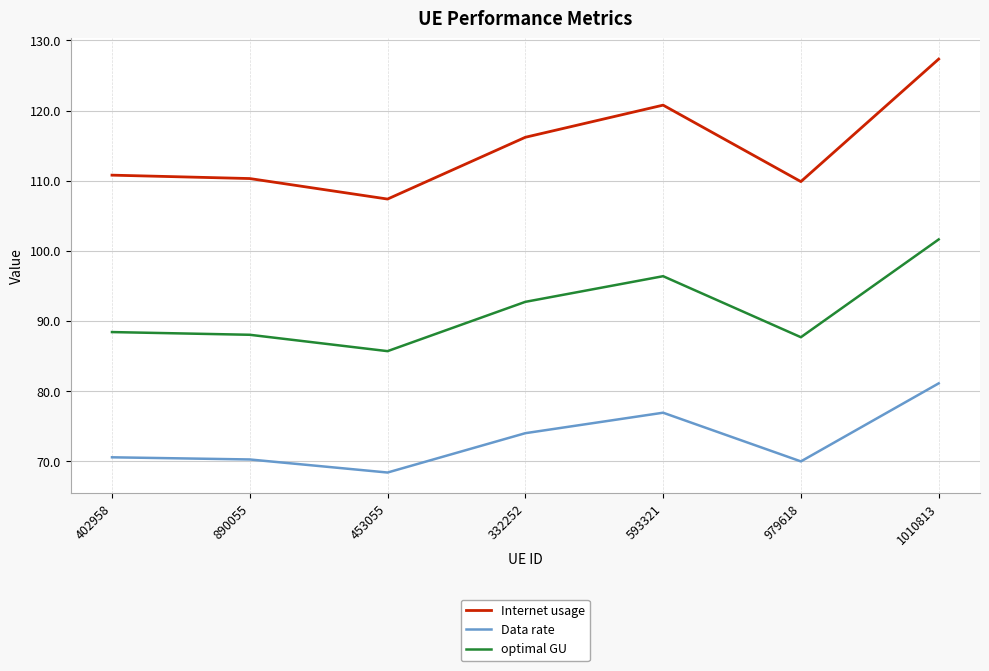

What is the difference between the optimal GU values at 1010813 and 593321?

5.2